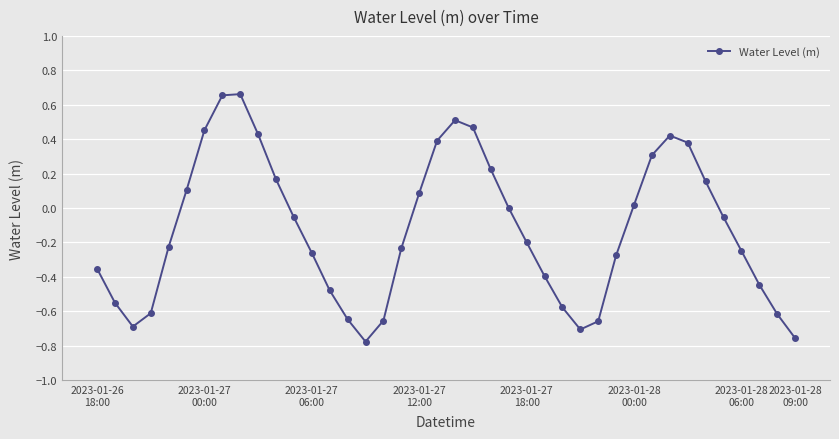

What is the sum of all values?

-5.0